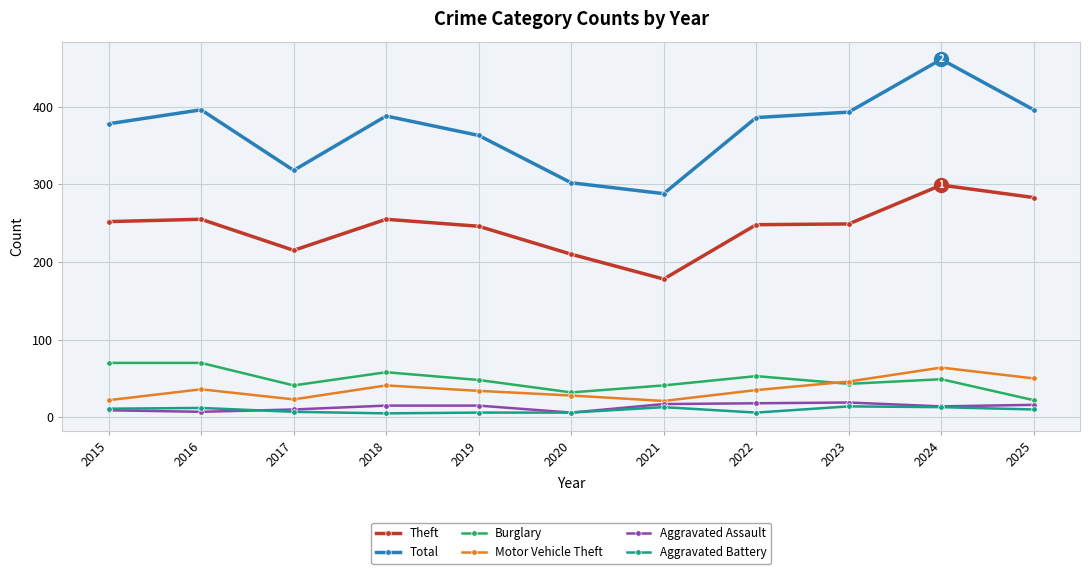

At which category does Motor Vehicle Theft reach its first local valley?

2017